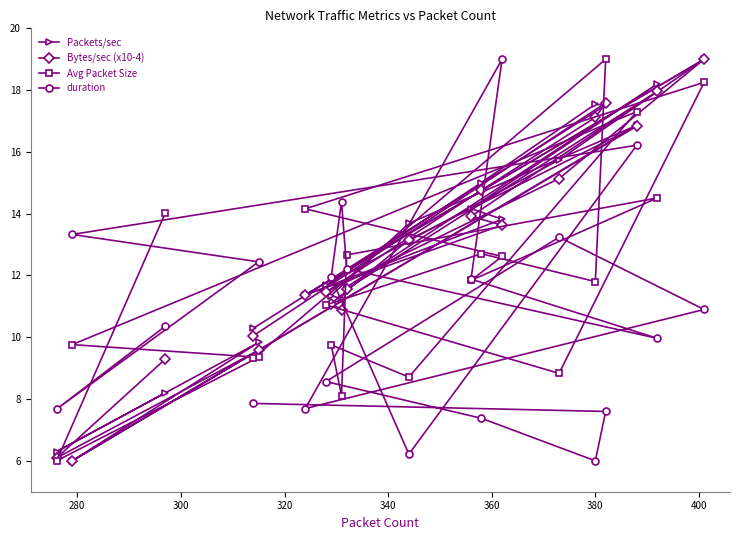

What is the smallest value displayed?

6.0